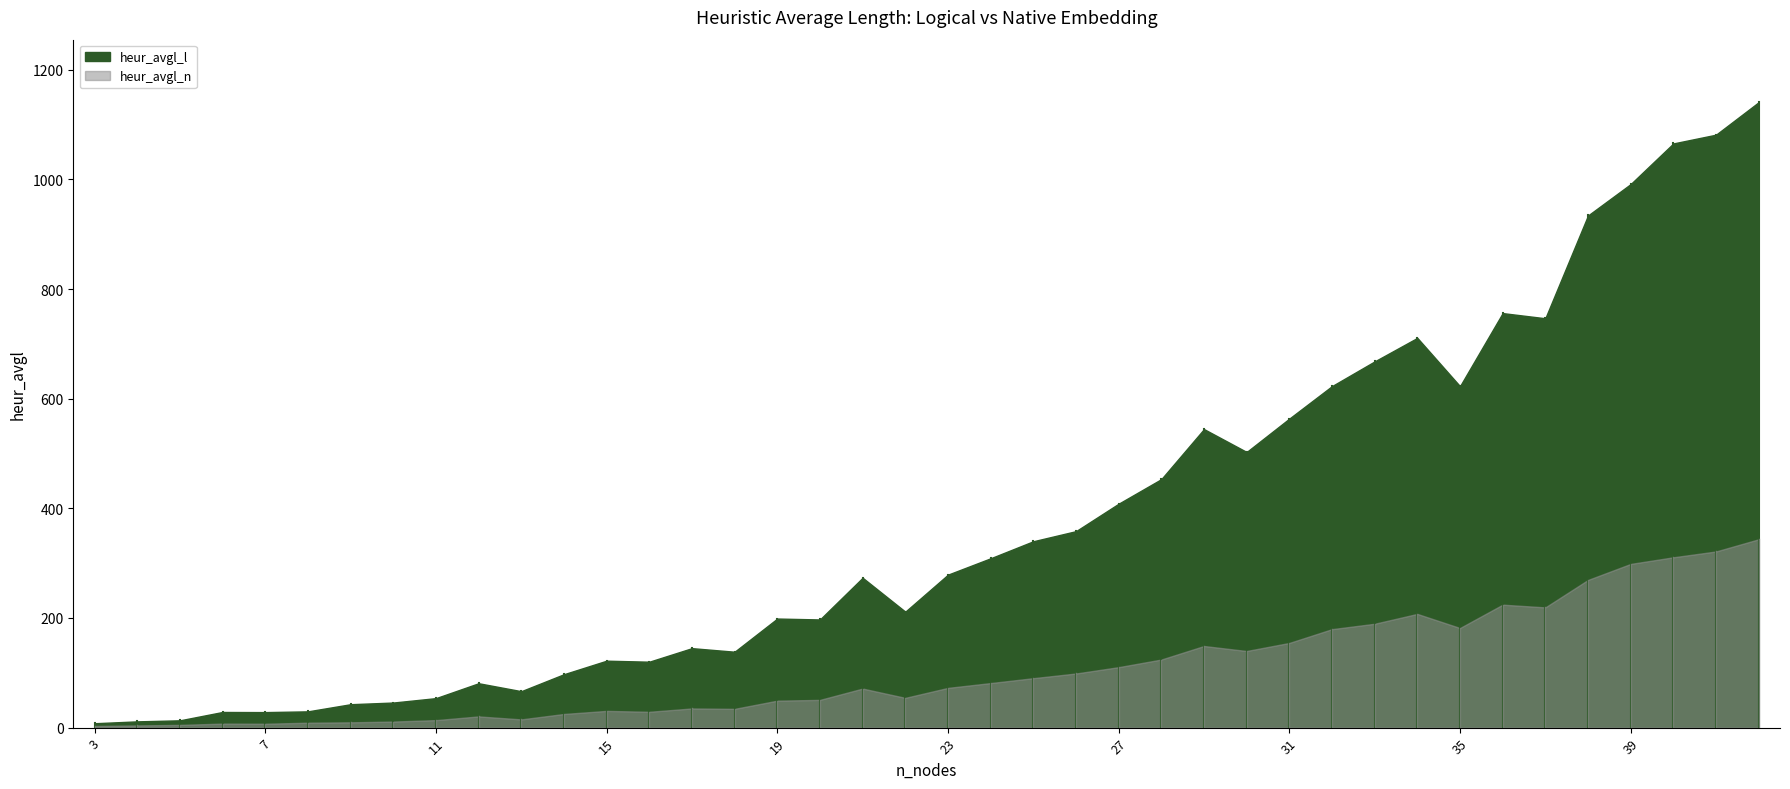

Where is the first local maximum for heur_avgl_n?

6